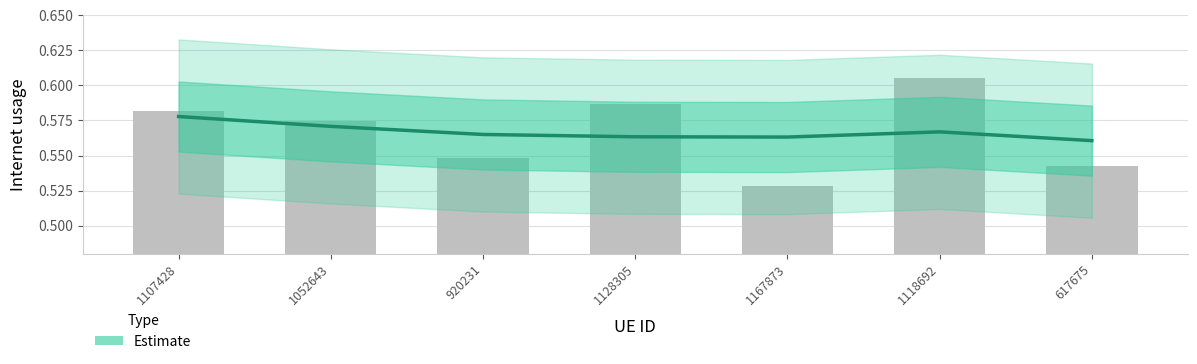

What position from the right is 1052643?

6